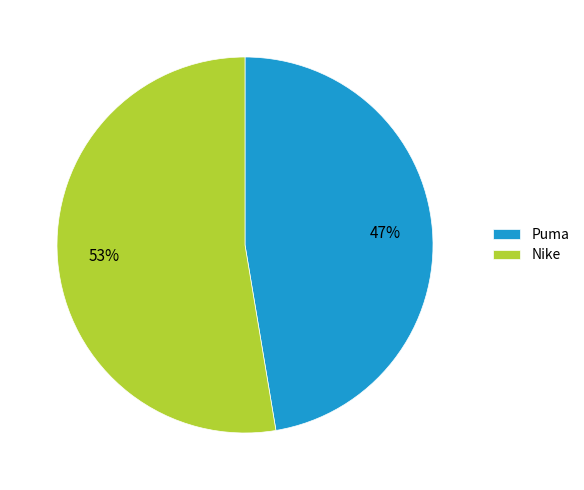

How many slices are in this pie chart?

2